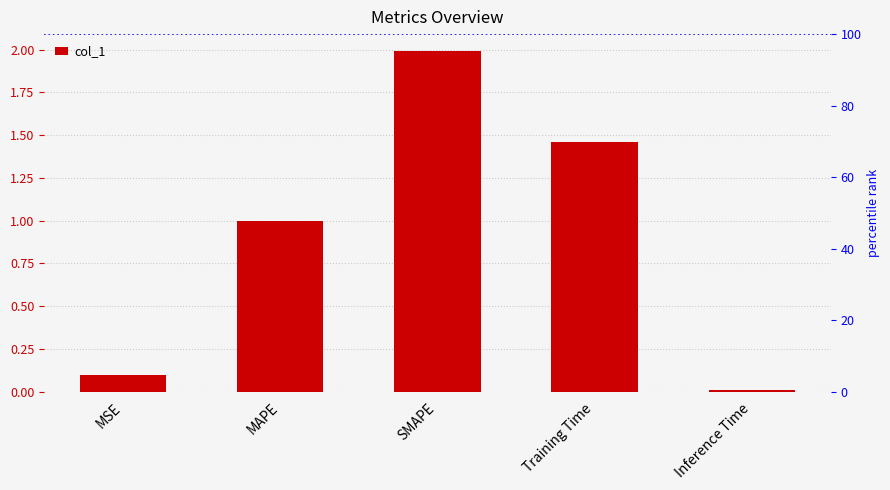

Are the bars horizontal?

No